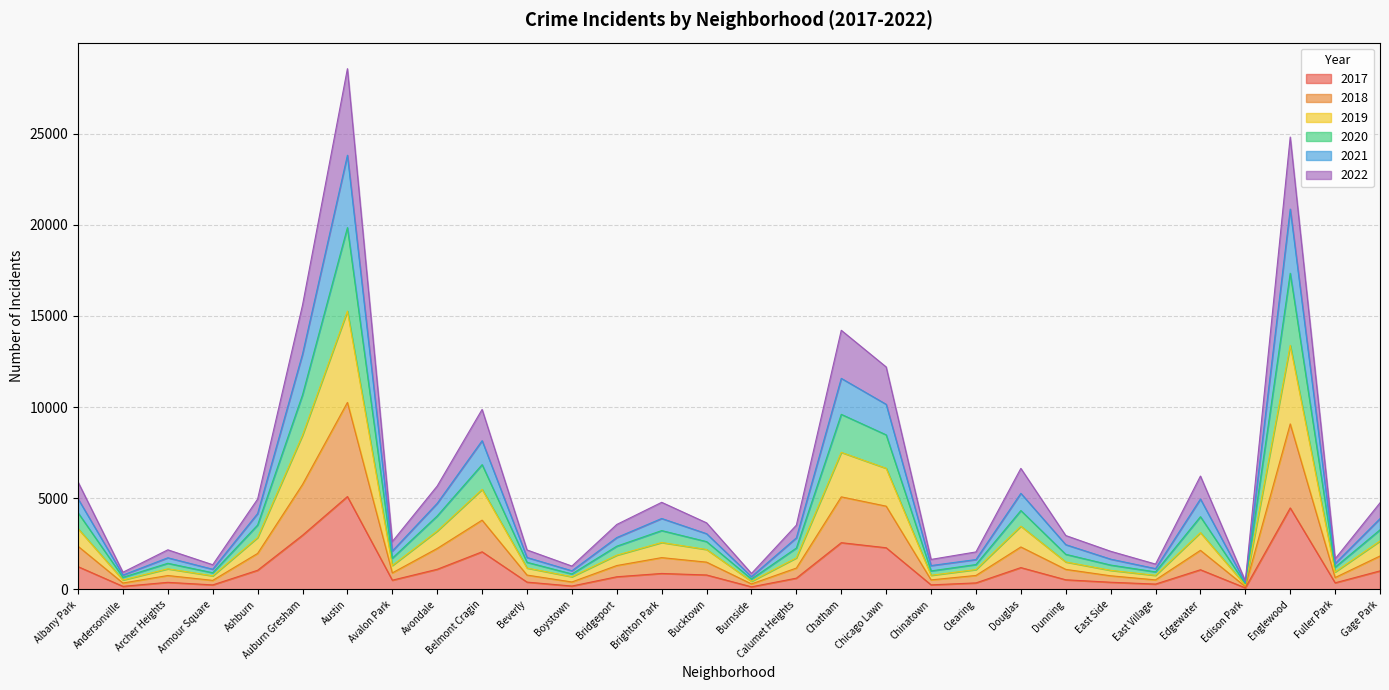

At which category is the sum across all series the highest?

Austin